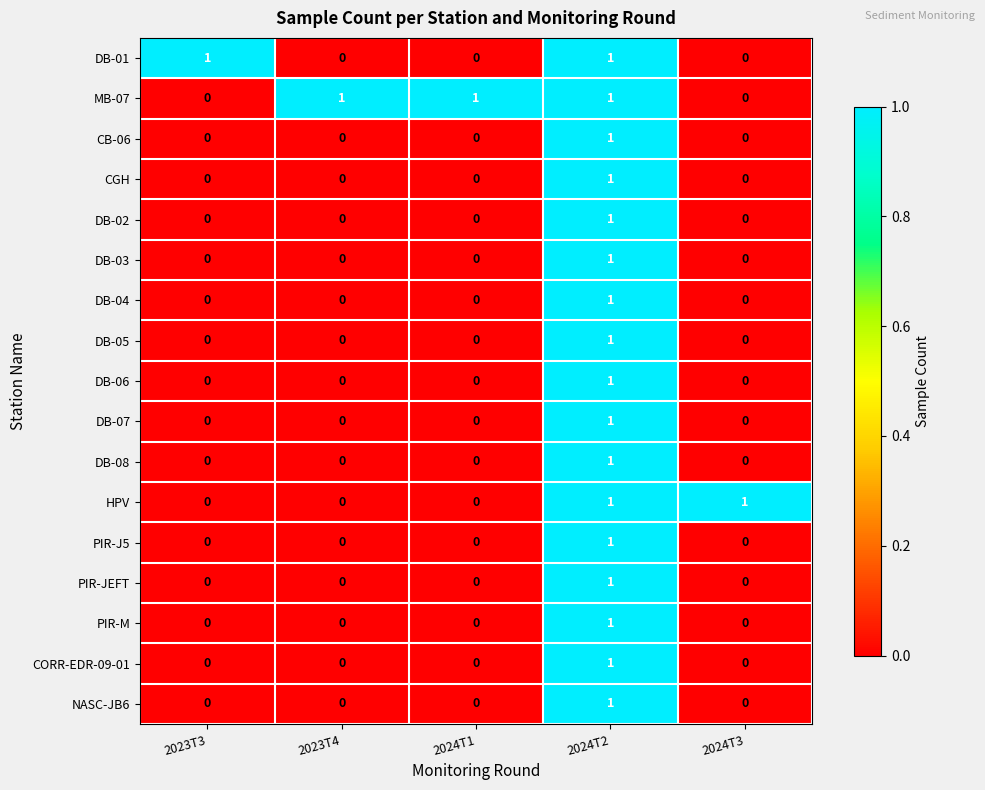

The DB-07 series shows 2 at 2024T2. True or false?

False